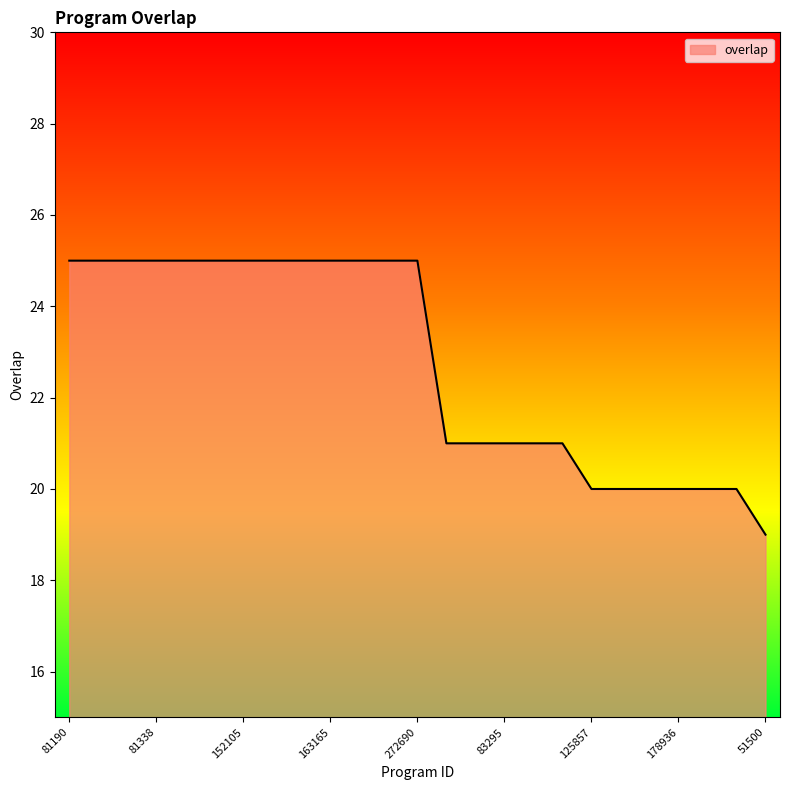

What is the maximum value shown in the chart?

25